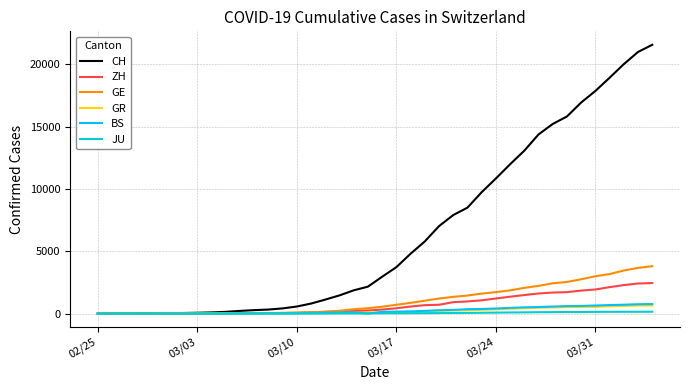

Which series has the largest total across all categories?

CH